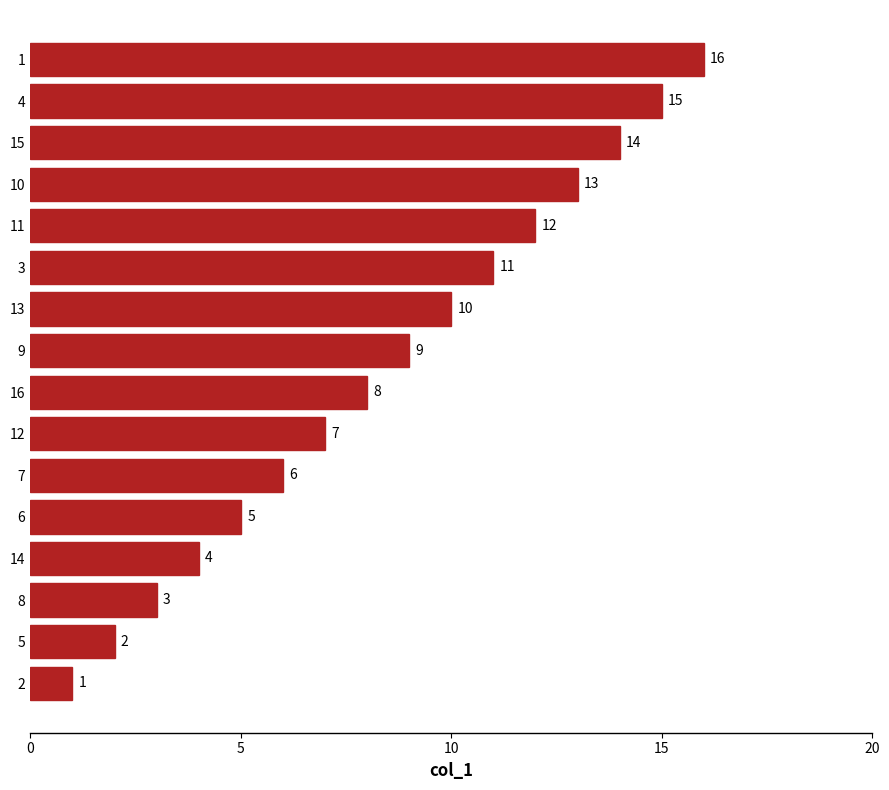

Read the value at 5.

2